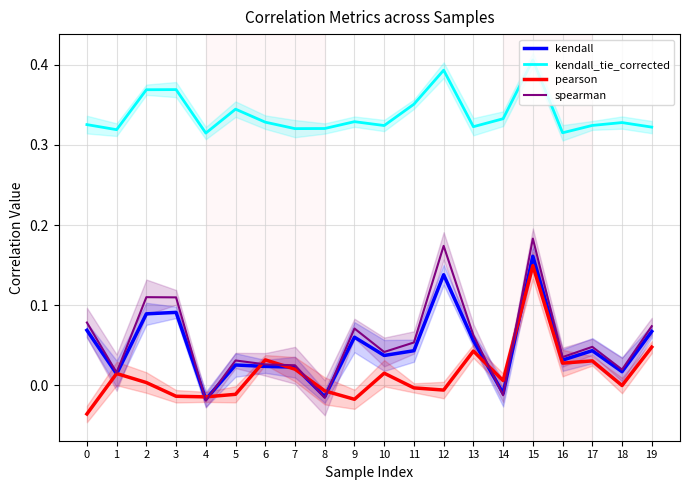

Reading left to right, transcribe all the data shown in this chart.

kendall: 0=0.1	1=0.0	2=0.1	3=0.1	4=-0.0	5=0.0	6=0.0	7=0.0	8=-0.0	9=0.1	10=0.0	11=0.0	12=0.1	13=0.1	14=-0.0	15=0.2	16=0.0	17=0.0	18=0.0	19=0.1
kendall_tie_corrected: 0=0.3	1=0.3	2=0.4	3=0.4	4=0.3	5=0.3	6=0.3	7=0.3	8=0.3	9=0.3	10=0.3	11=0.4	12=0.4	13=0.3	14=0.3	15=0.4	16=0.3	17=0.3	18=0.3	19=0.3
pearson: 0=-0.0	1=0.0	2=0.0	3=-0.0	4=-0.0	5=-0.0	6=0.0	7=0.0	8=-0.0	9=-0.0	10=0.0	11=-0.0	12=-0.0	13=0.0	14=0.0	15=0.1	16=0.0	17=0.0	18=-0.0	19=0.0
spearman: 0=0.1	1=0.0	2=0.1	3=0.1	4=-0.0	5=0.0	6=0.0	7=0.0	8=-0.0	9=0.1	10=0.0	11=0.1	12=0.2	13=0.1	14=-0.0	15=0.2	16=0.0	17=0.0	18=0.0	19=0.1